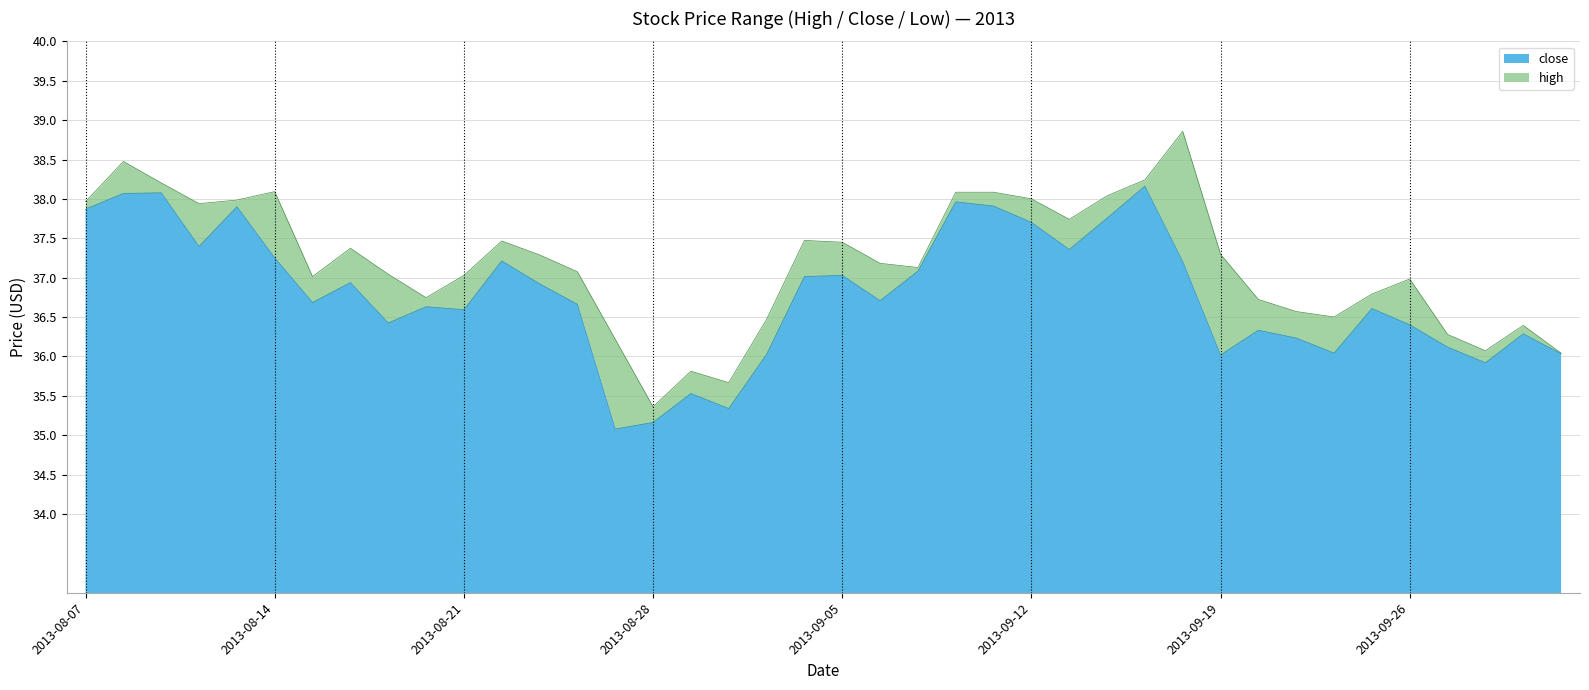

List the labels in order of close value, smallest first.

2013-08-27, 2013-08-28, 2013-08-30, 2013-08-29, 2013-09-30, 2013-09-19, 2013-09-03, 2013-10-02, 2013-09-24, 2013-09-27, 2013-09-23, 2013-10-01, 2013-09-20, 2013-09-26, 2013-08-19, 2013-08-21, 2013-09-25, 2013-08-20, 2013-08-26, 2013-08-15, 2013-09-06, 2013-08-23, 2013-08-16, 2013-09-04, 2013-09-05, 2013-09-09, 2013-09-18, 2013-08-22, 2013-08-14, 2013-09-13, 2013-08-12, 2013-09-12, 2013-09-16, 2013-08-07, 2013-08-13, 2013-09-11, 2013-09-10, 2013-08-08, 2013-08-09, 2013-09-17